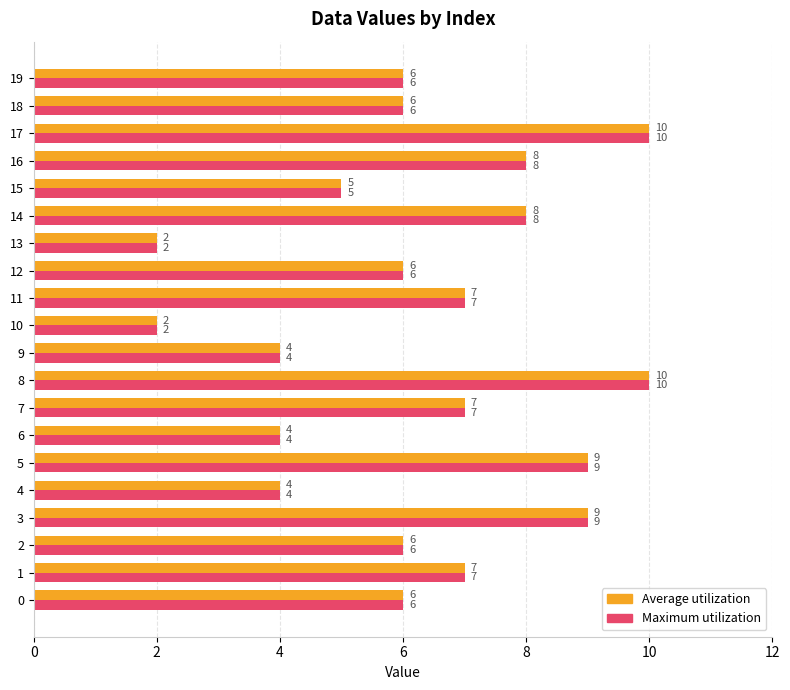

Is the value of Average utilization at 18 greater than the value of Maximum utilization at 16?

No